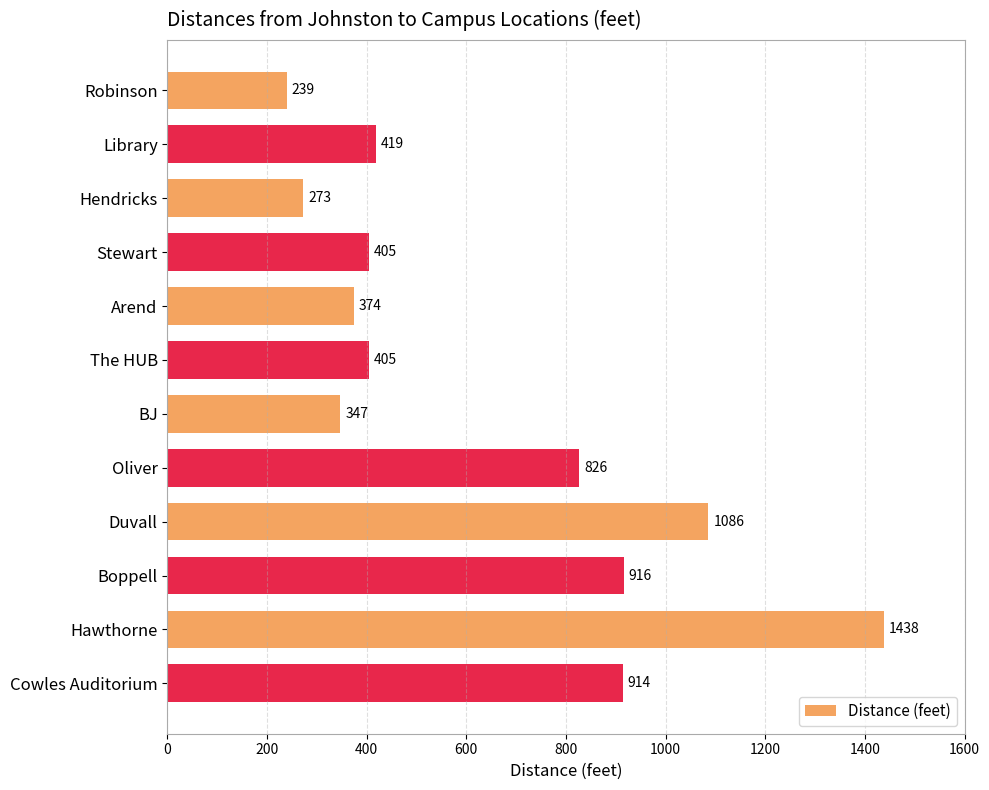

What position from the bottom is Robinson?

12